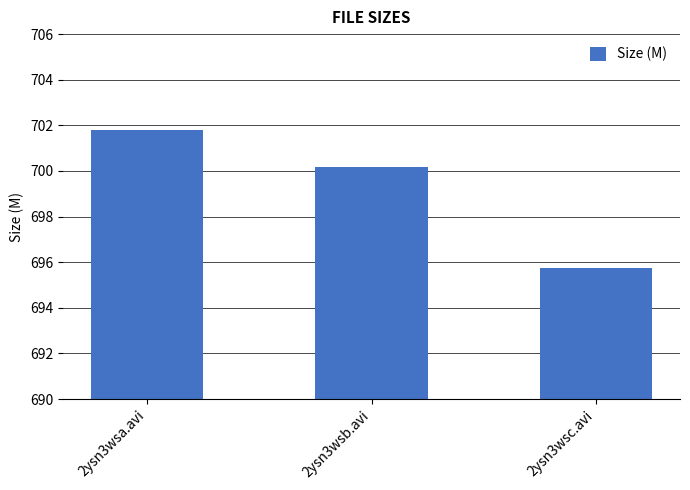

What is the smallest value displayed?

695.7